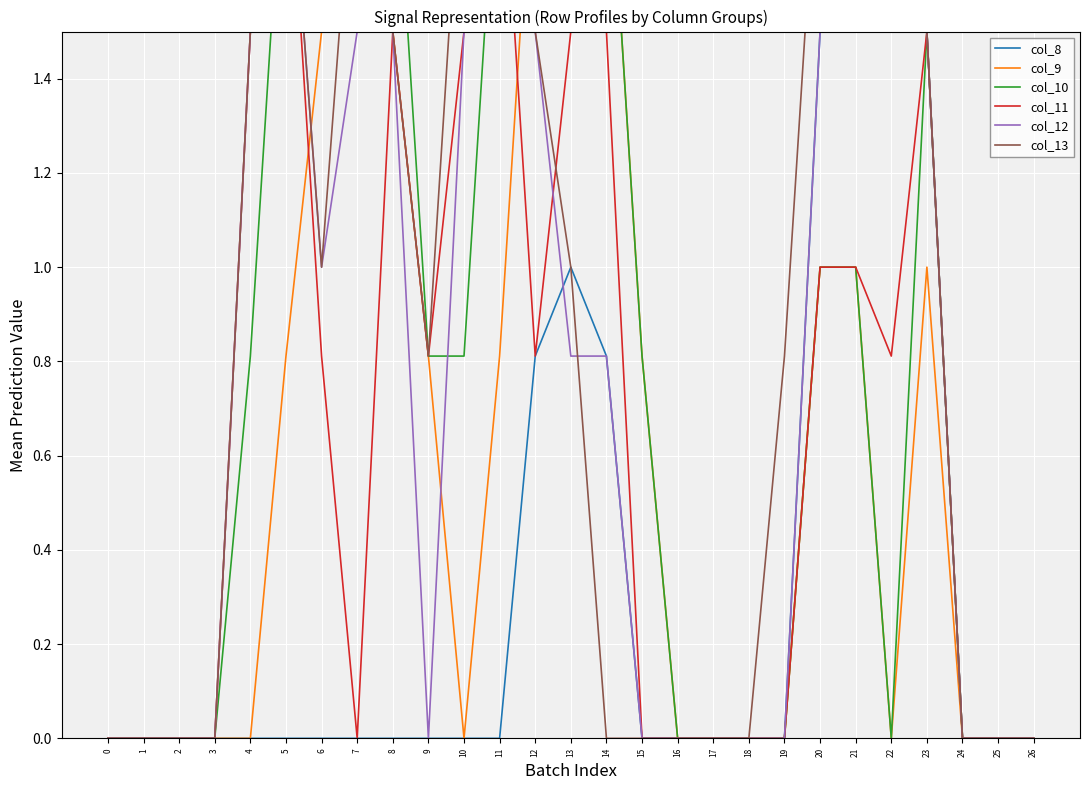

What is the sum of the col_11 values at 20 and 16?

1.0